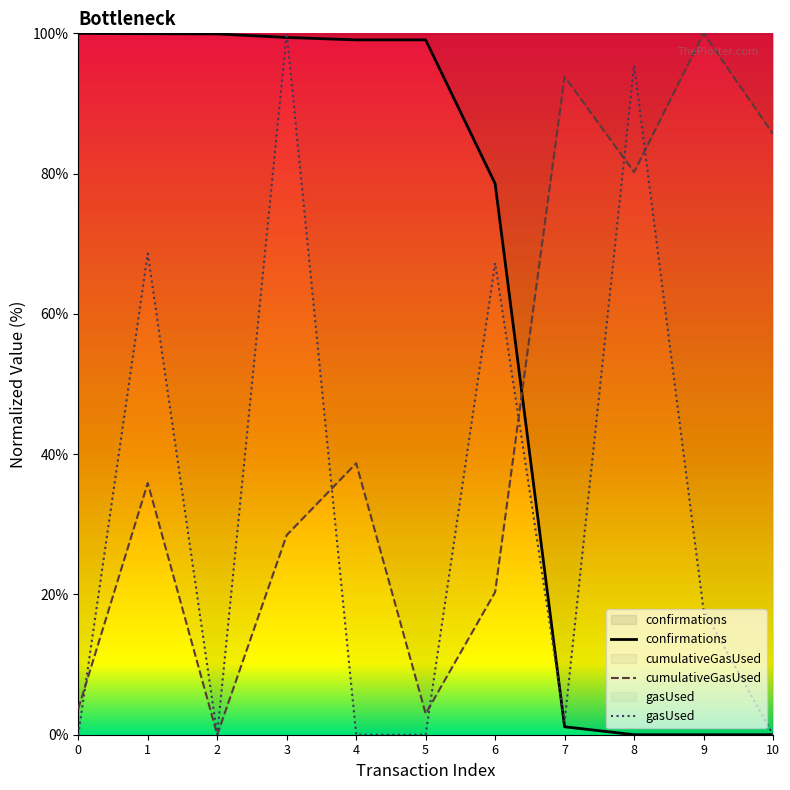

At which category does gasUsed reach its first local valley?

2